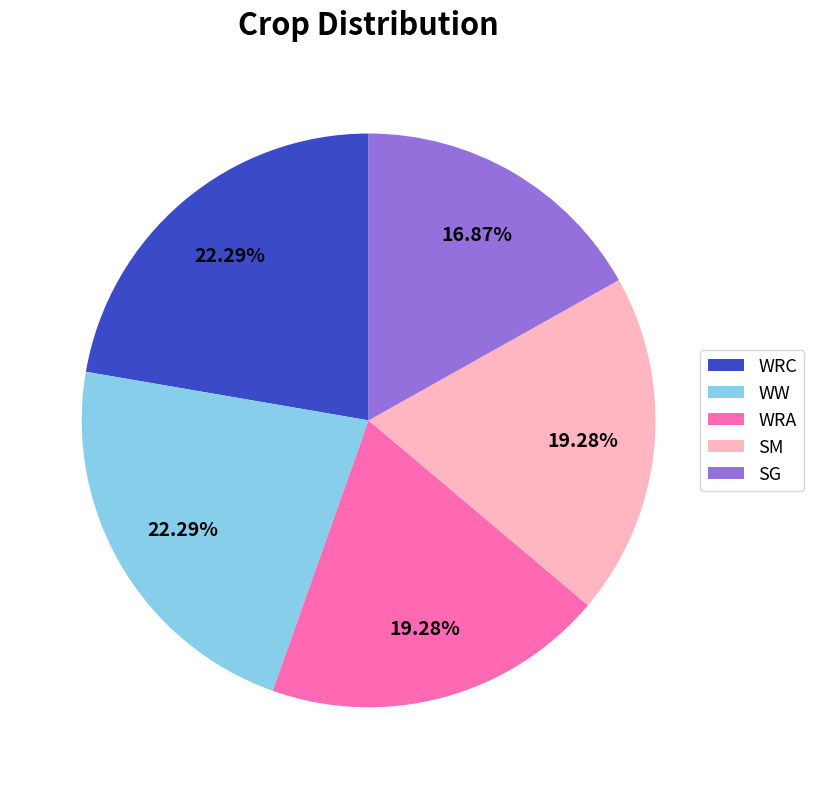

To the nearest percent, what is the combined percentage of SG and WW?

39%